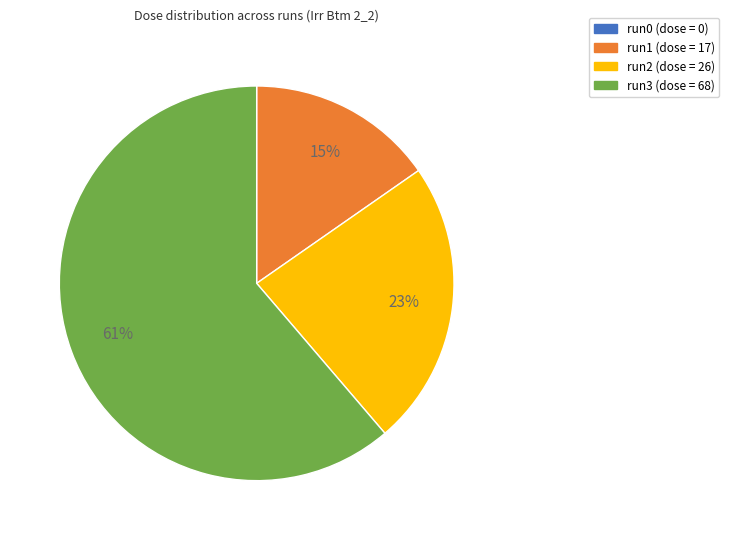

What is the majority slice?

run3